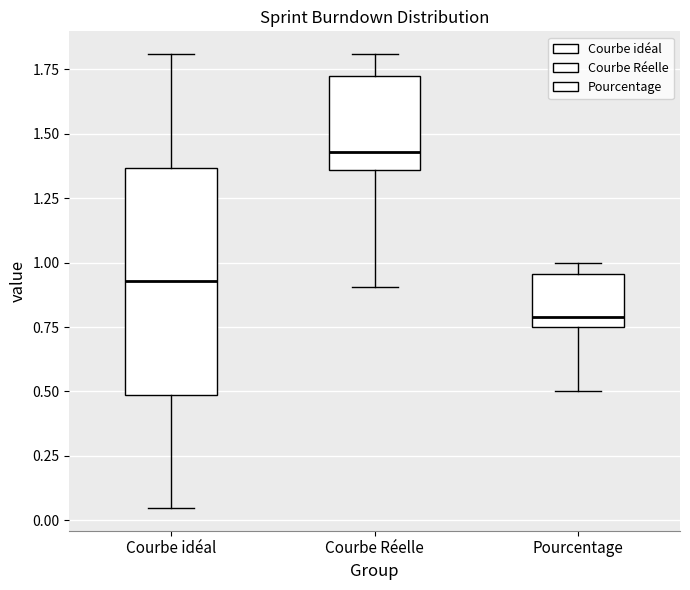

Which box has the highest median line?

Courbe Réelle